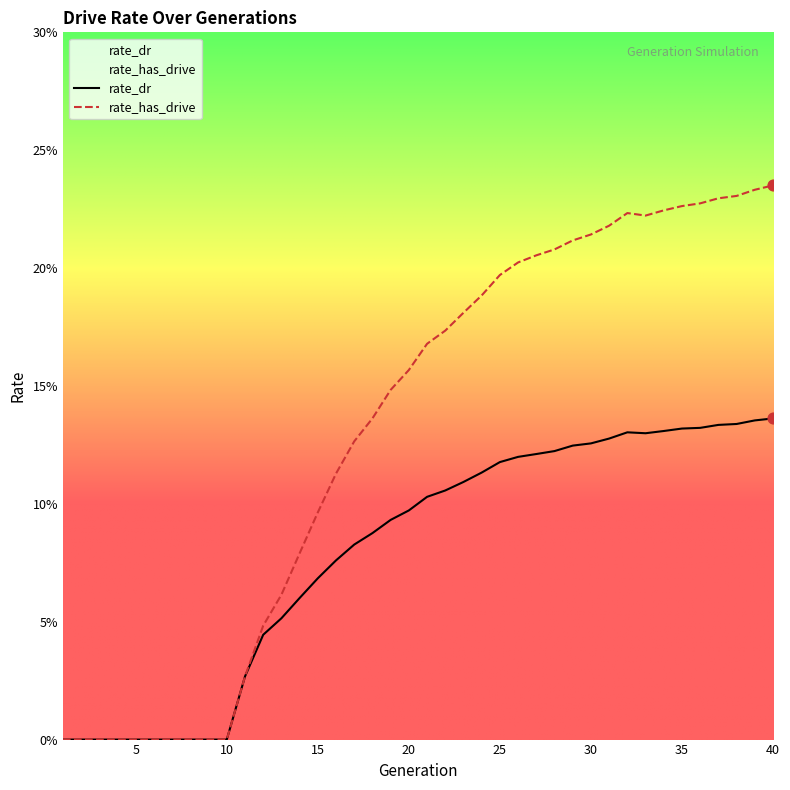

Which series has the largest Y range (max minus min)?

rate_has_drive